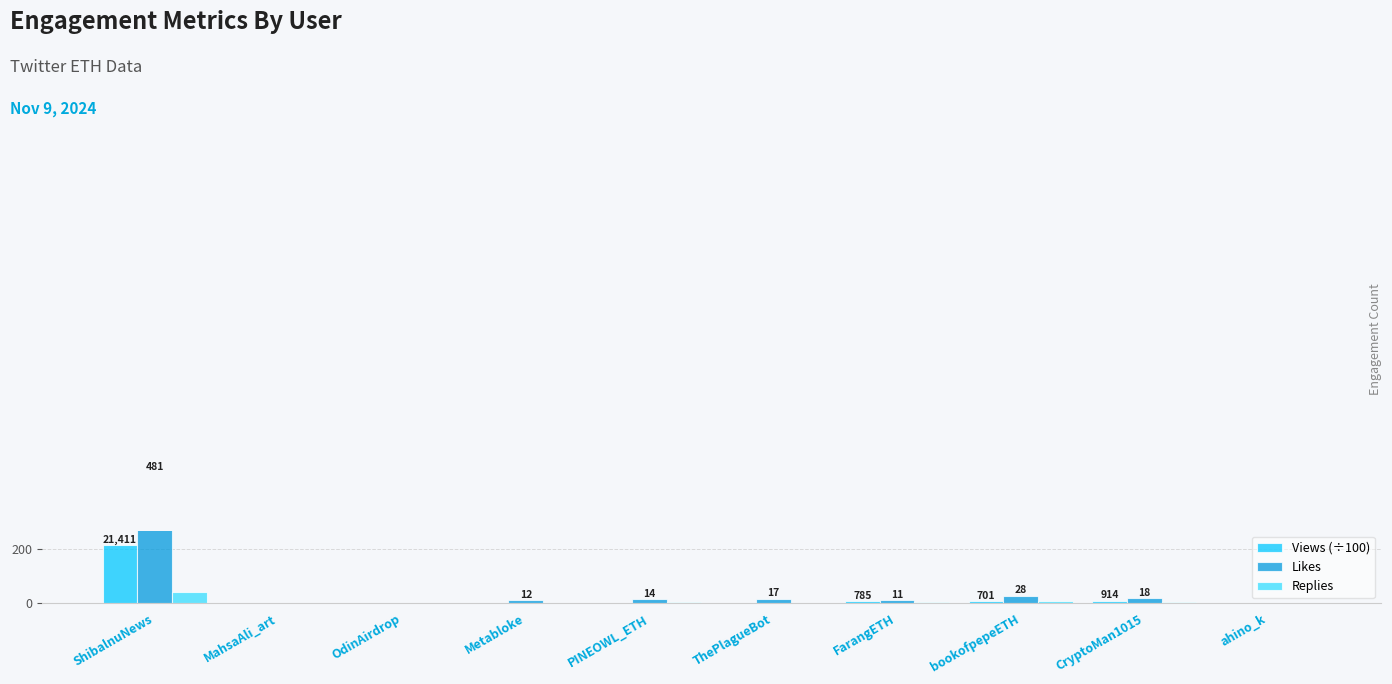

Rank the series at bookofpepeETH from lowest to highest value.

Replies, Views (÷100), Likes